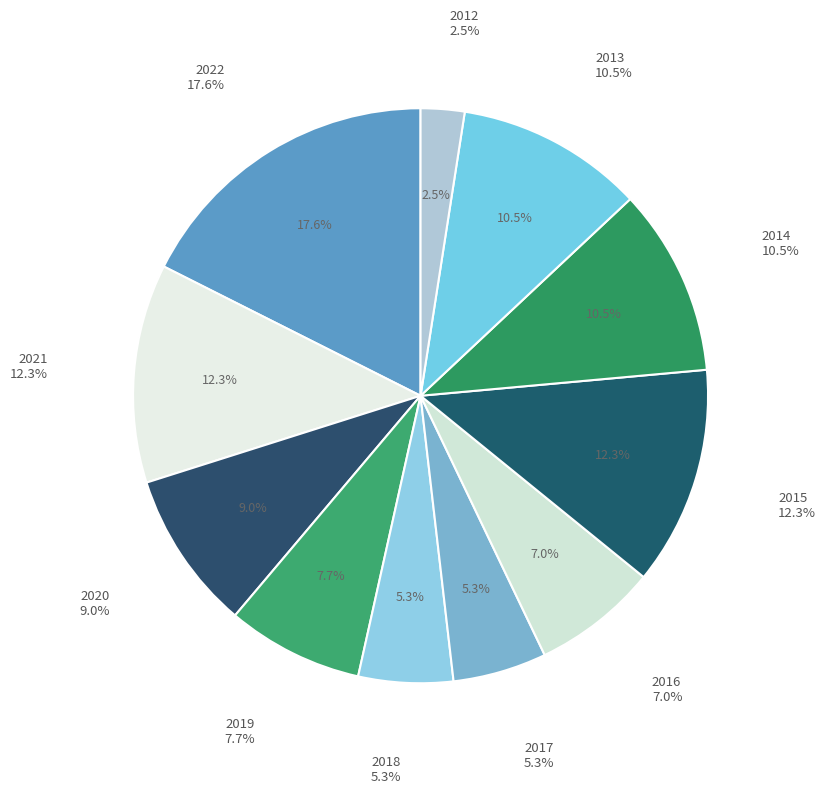

Count the number of slices in the pie.

11